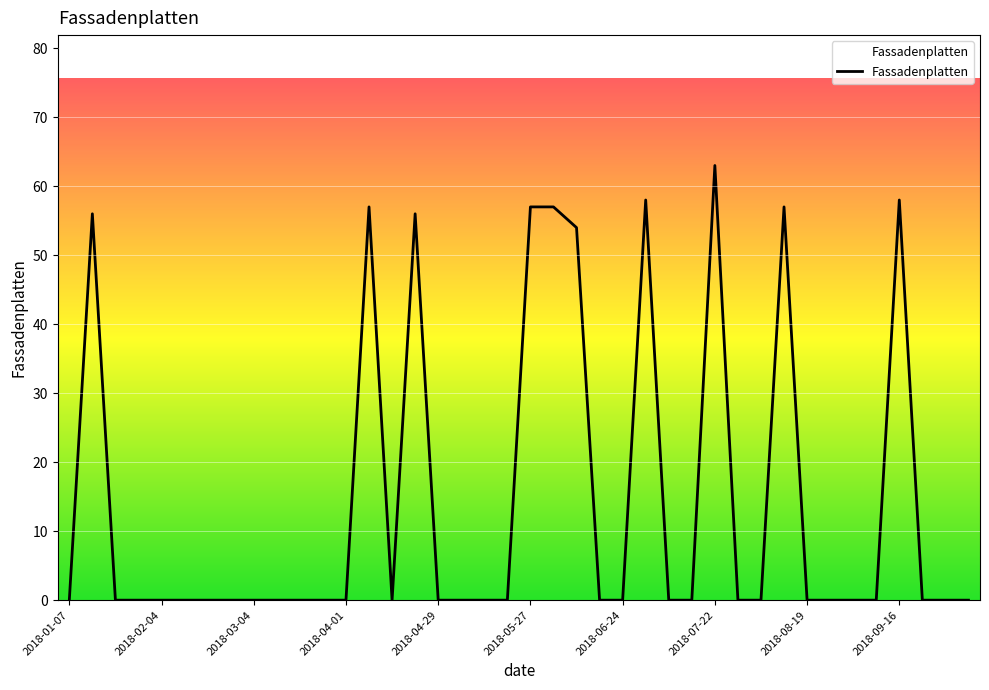

The chart shows a value of 85 at 2018-07-22. True or false?

False